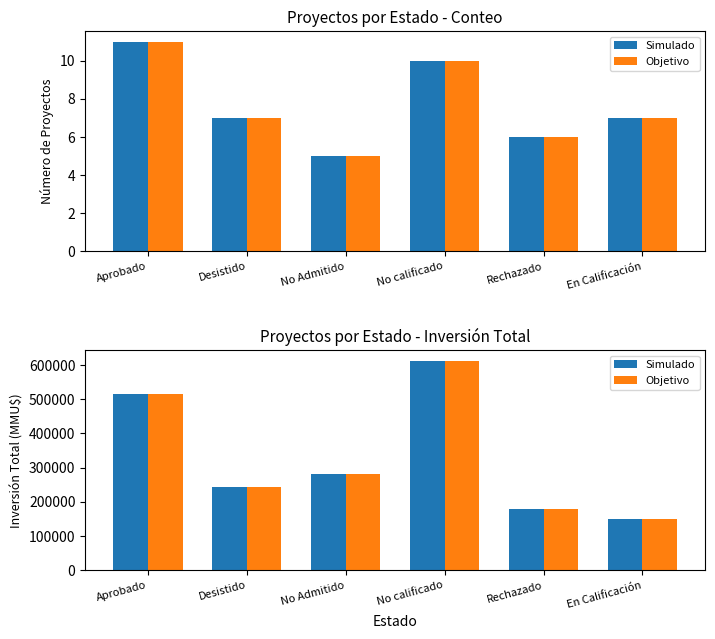

Which category has the highest value across all series?

No calificado